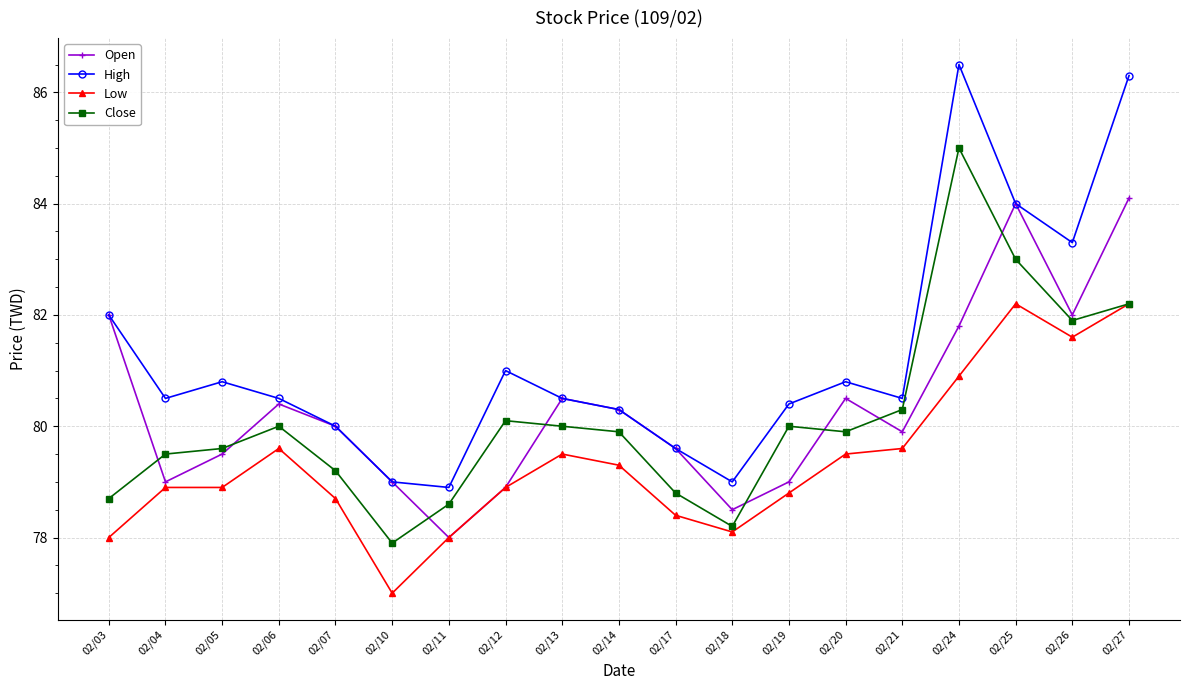

Which series changed the most between 02/14 and 02/19?

Open